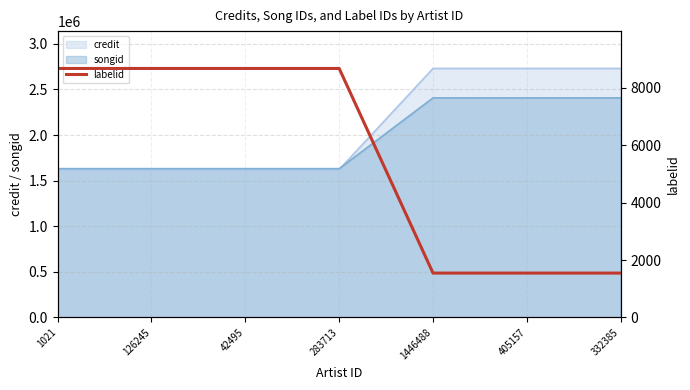

How many categories are shown in the chart?

7